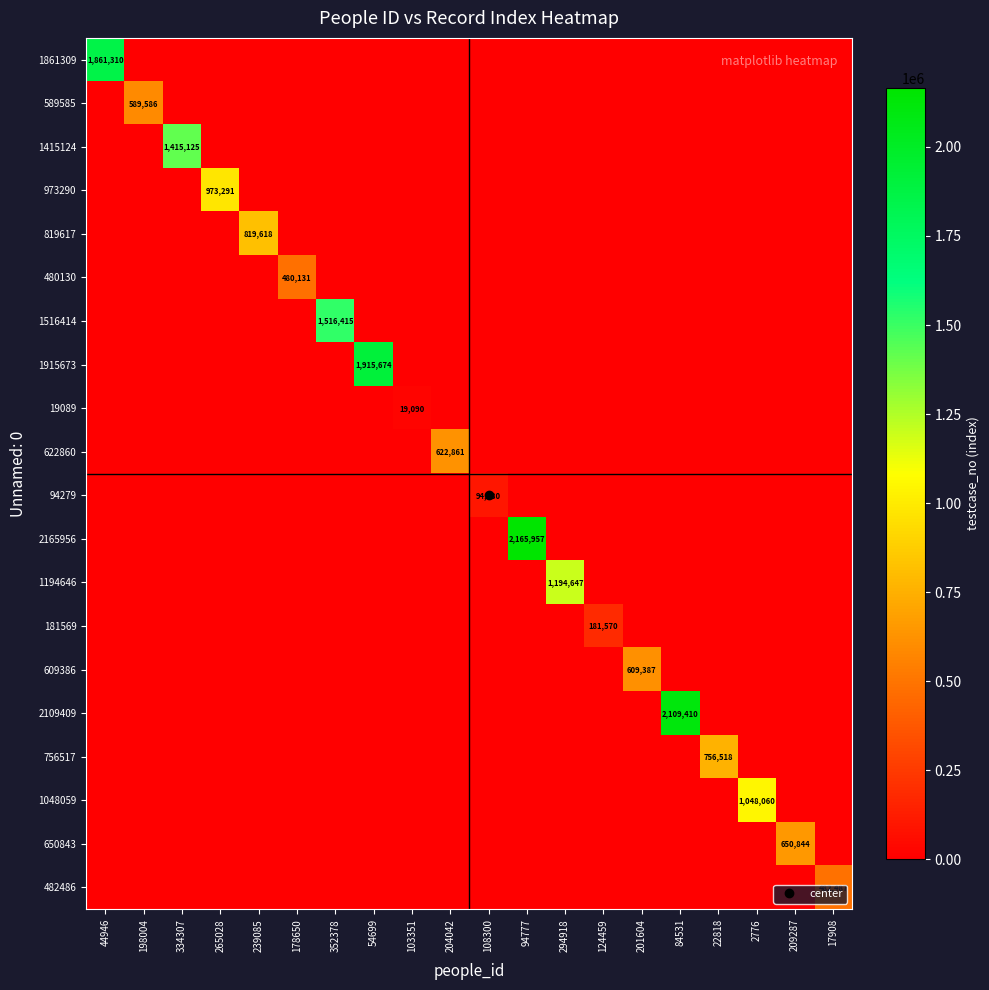

At how many categories does at least one series exceed 1672502?

4